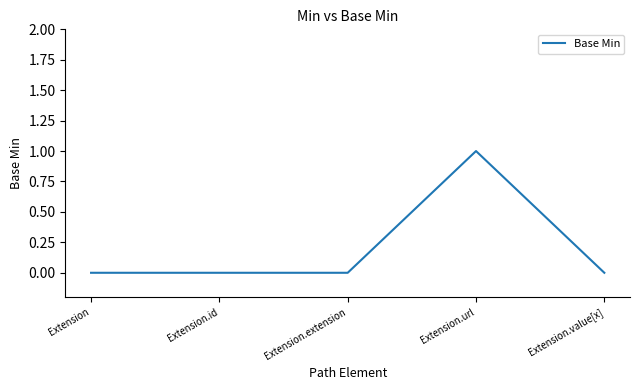

What is the difference between the maximum and minimum values?

1